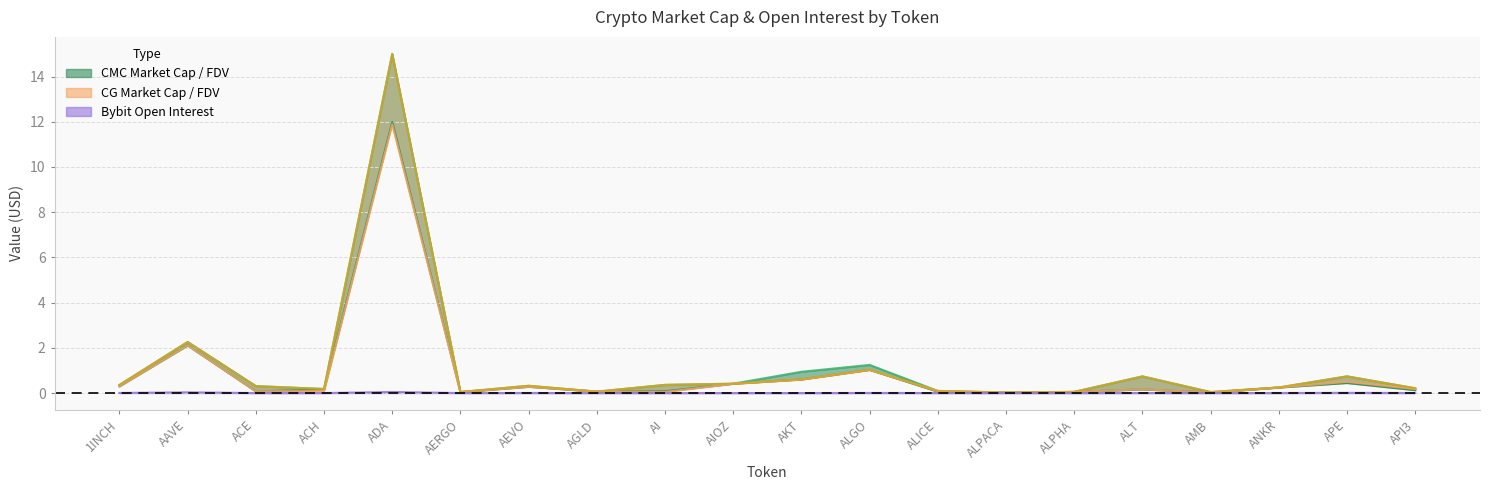

What is the spread (max minus min) of values at ALPHA?

0.1